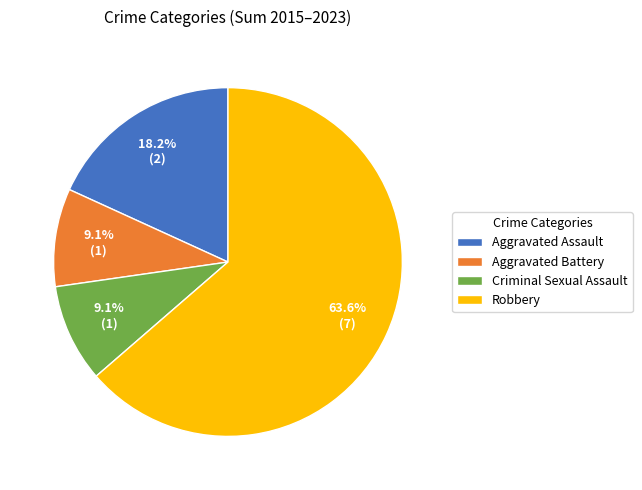

Is there a majority slice in this chart?

Yes